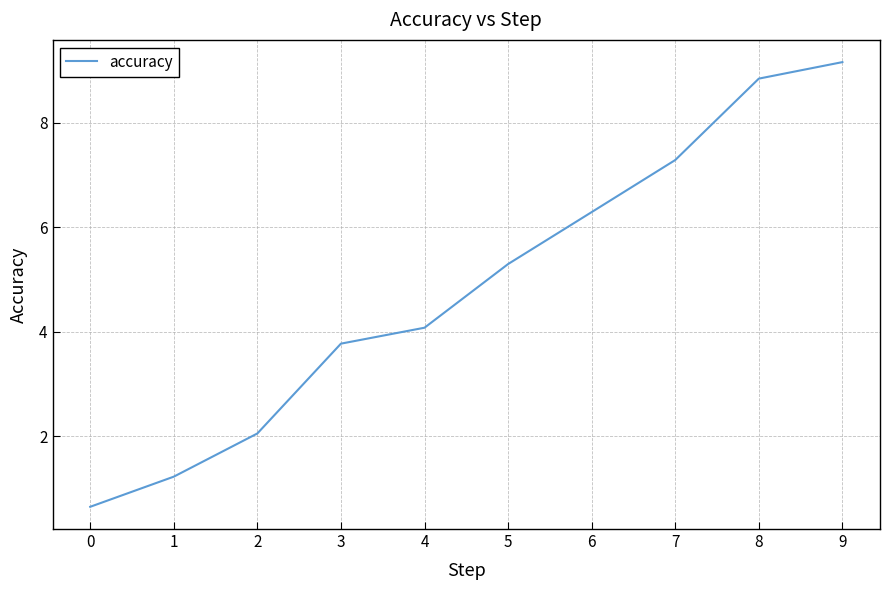

What is the approximate value at 4?

4.1